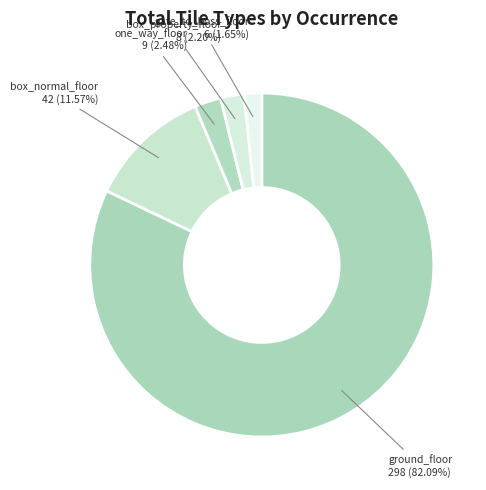

How many segments does this pie chart have?

5